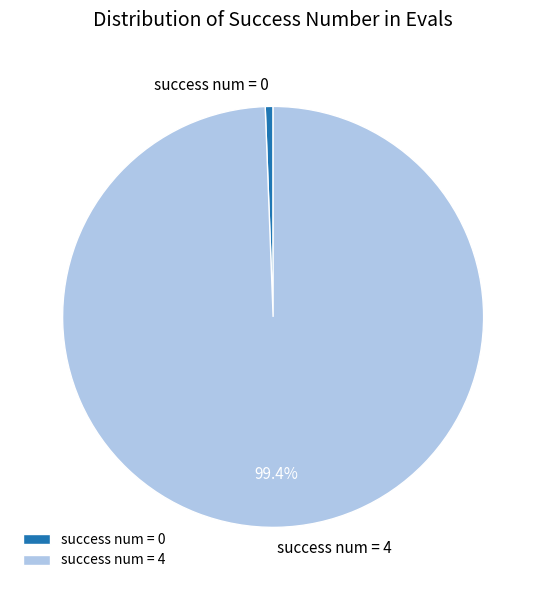

Which has a higher value, success num = 0 or success num = 4?

success num = 4